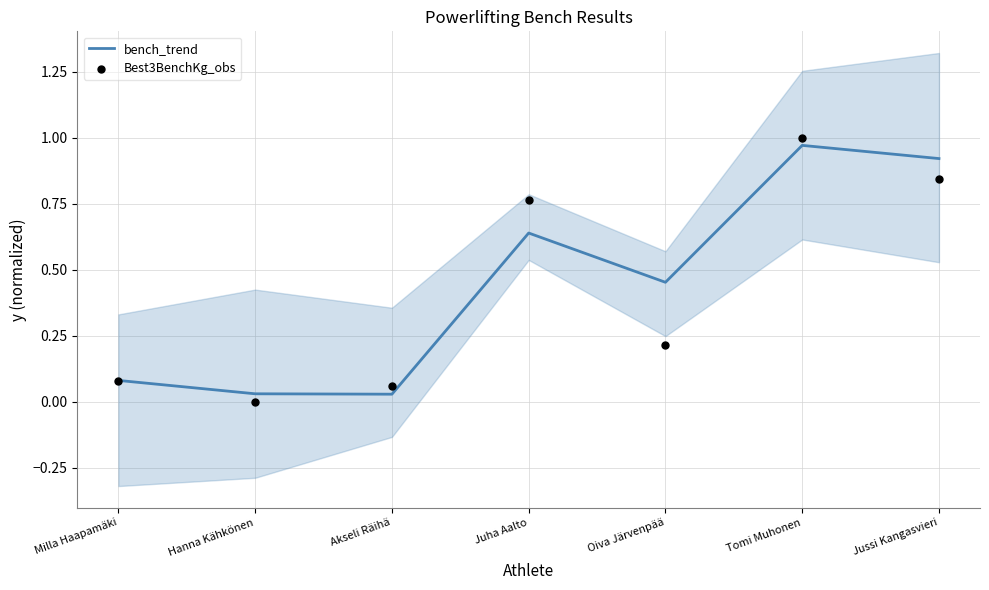

At how many categories does at least one series exceed 0?

7